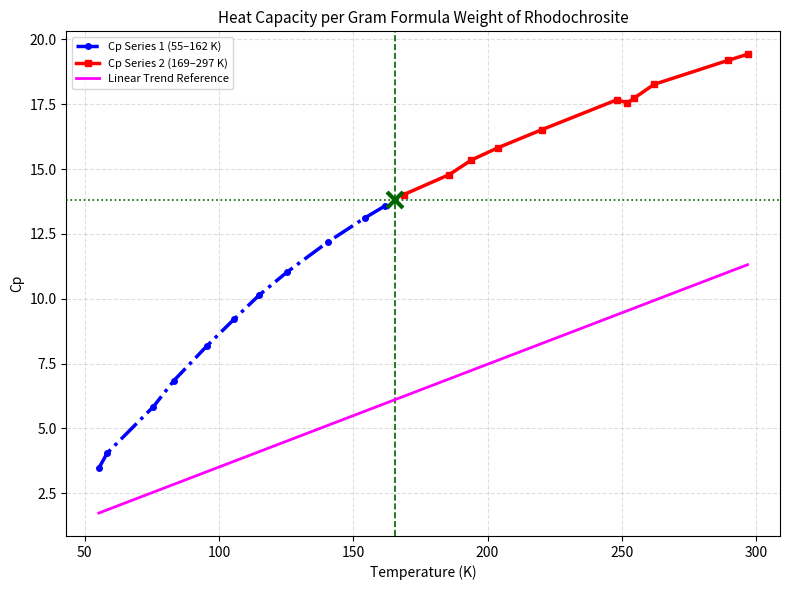

What is the minimum value for Cp Series 2 (169–297 K)?

14.0